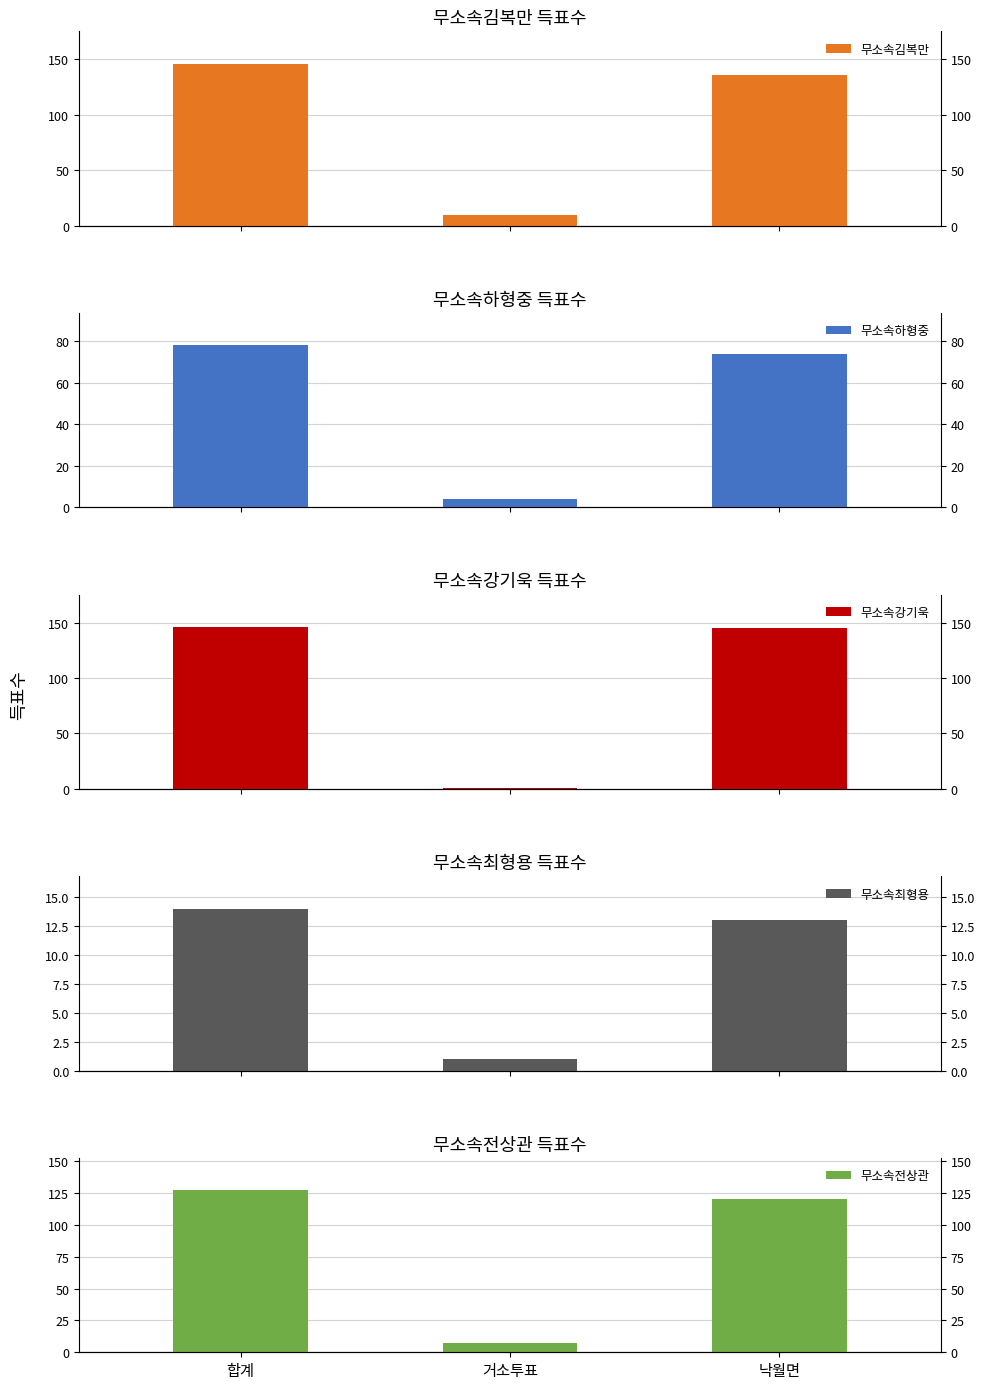

What is the value of the 무소속전상관 bar at the 2nd from the left?

7